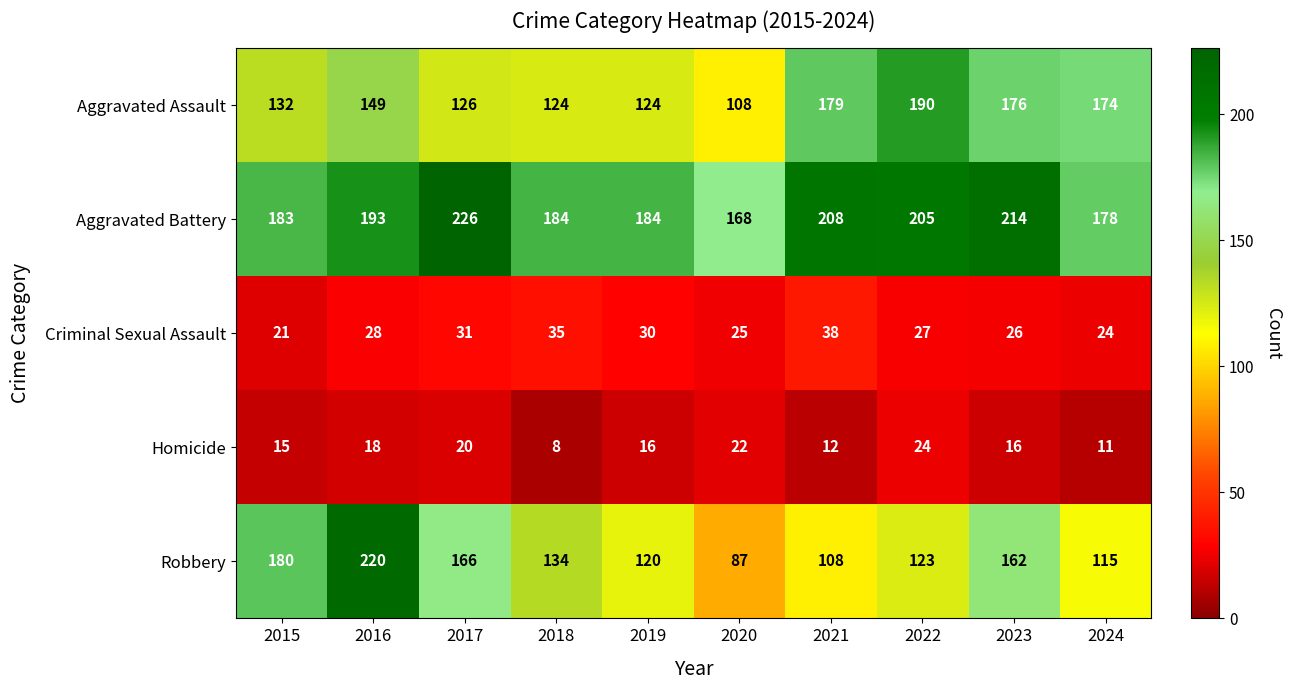

Rank the series at 2016 from highest to lowest value.

Robbery, Aggravated Battery, Aggravated Assault, Criminal Sexual Assault, Homicide